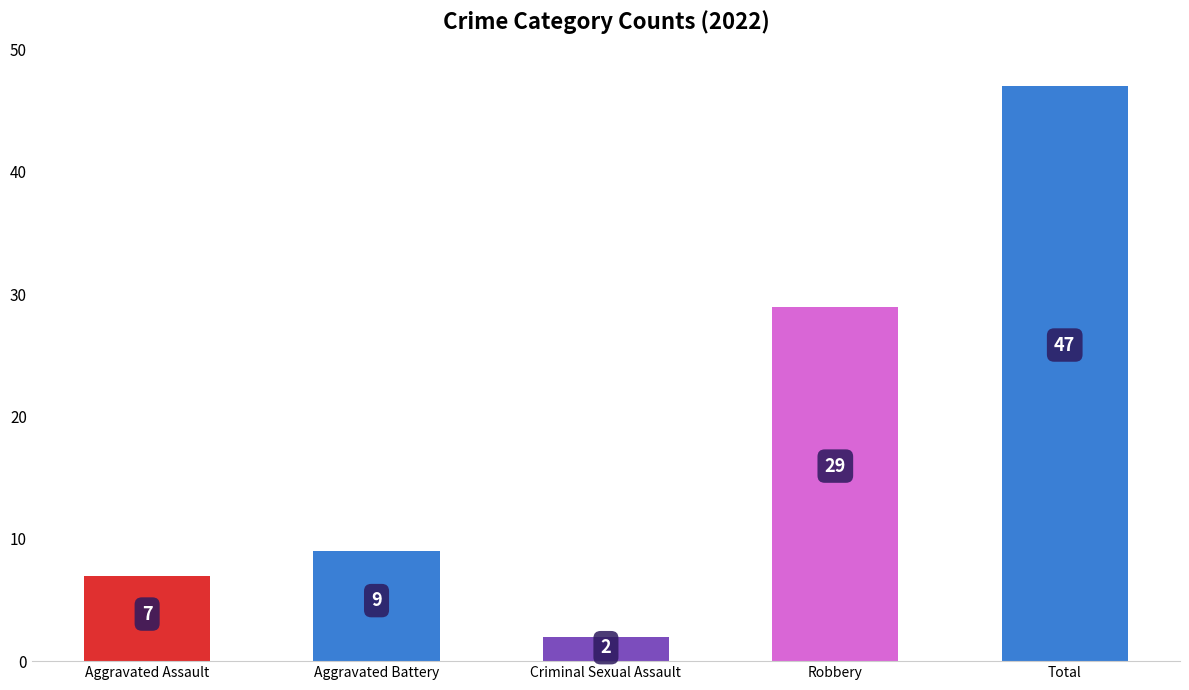

The chart shows a value of 29 at Robbery. True or false?

True